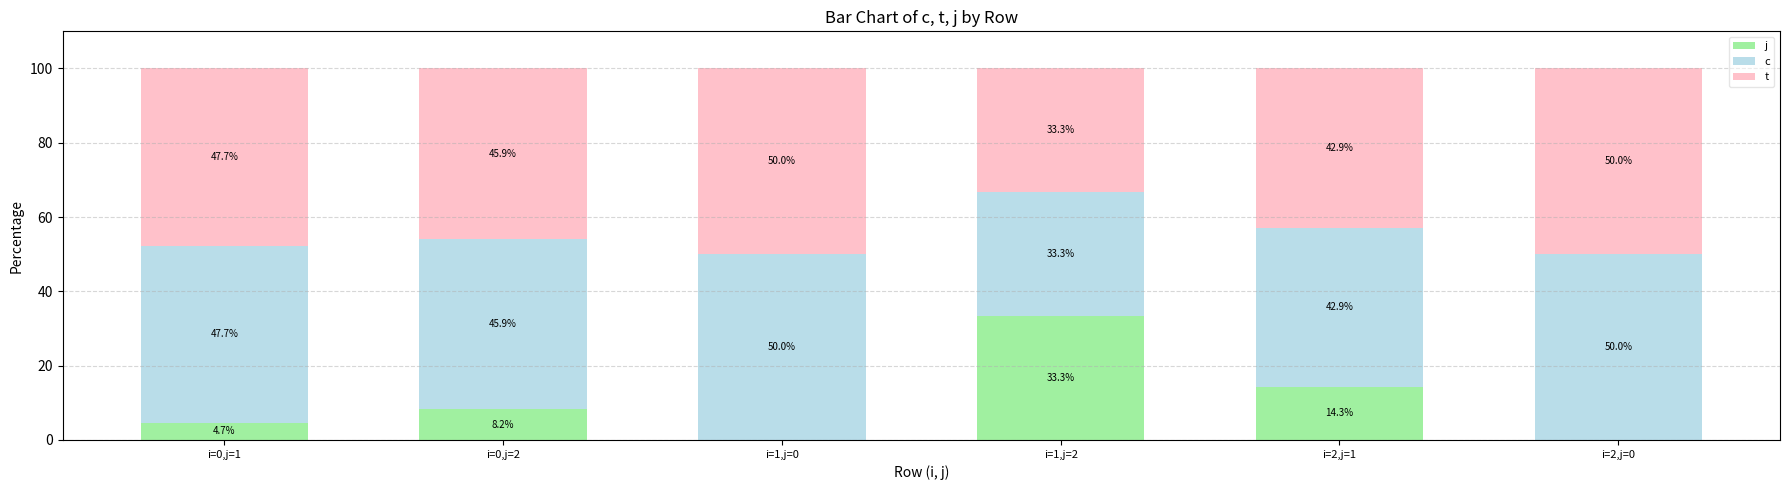

Between i=1,j=0 and i=2,j=0, which is larger?

i=1,j=0